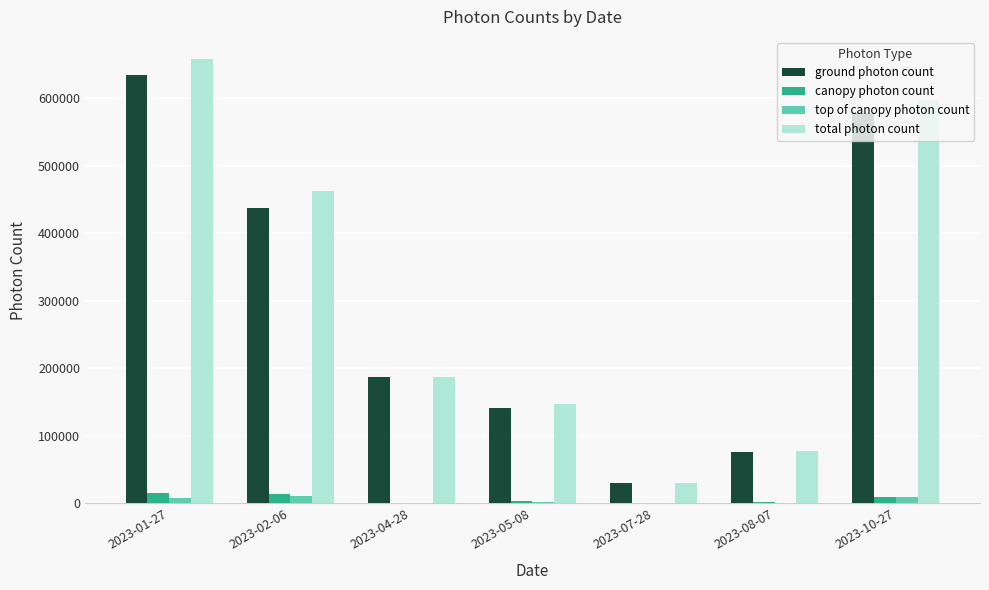

Is the value of canopy photon count at 2023-10-27 greater than the value of ground photon count at 2023-02-06?

No